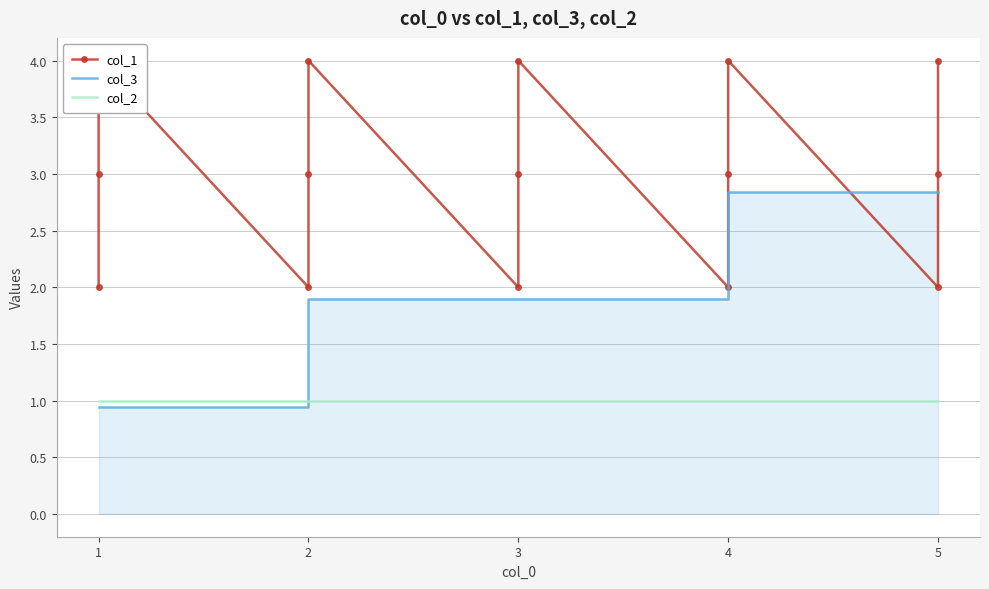

How many intersections are there between col_2 and col_3?

1